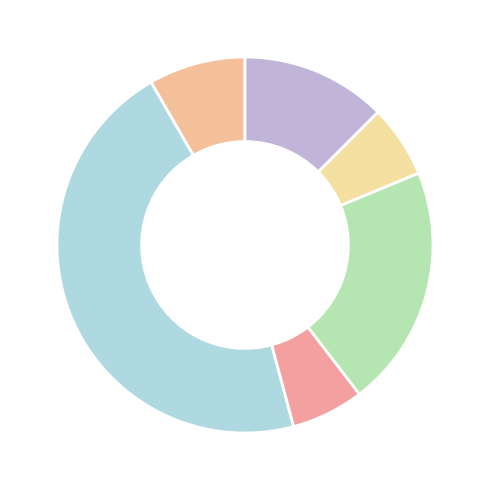

How many slices are in this pie chart?

6